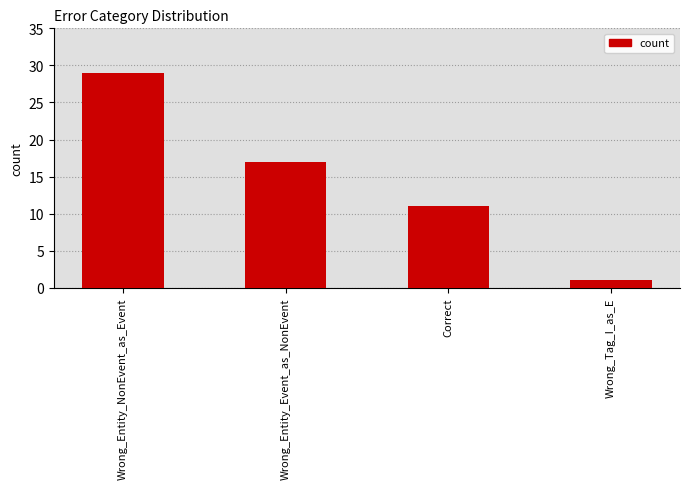

Is it true that the value at Wrong_Tag_I_as_E is 1?

True